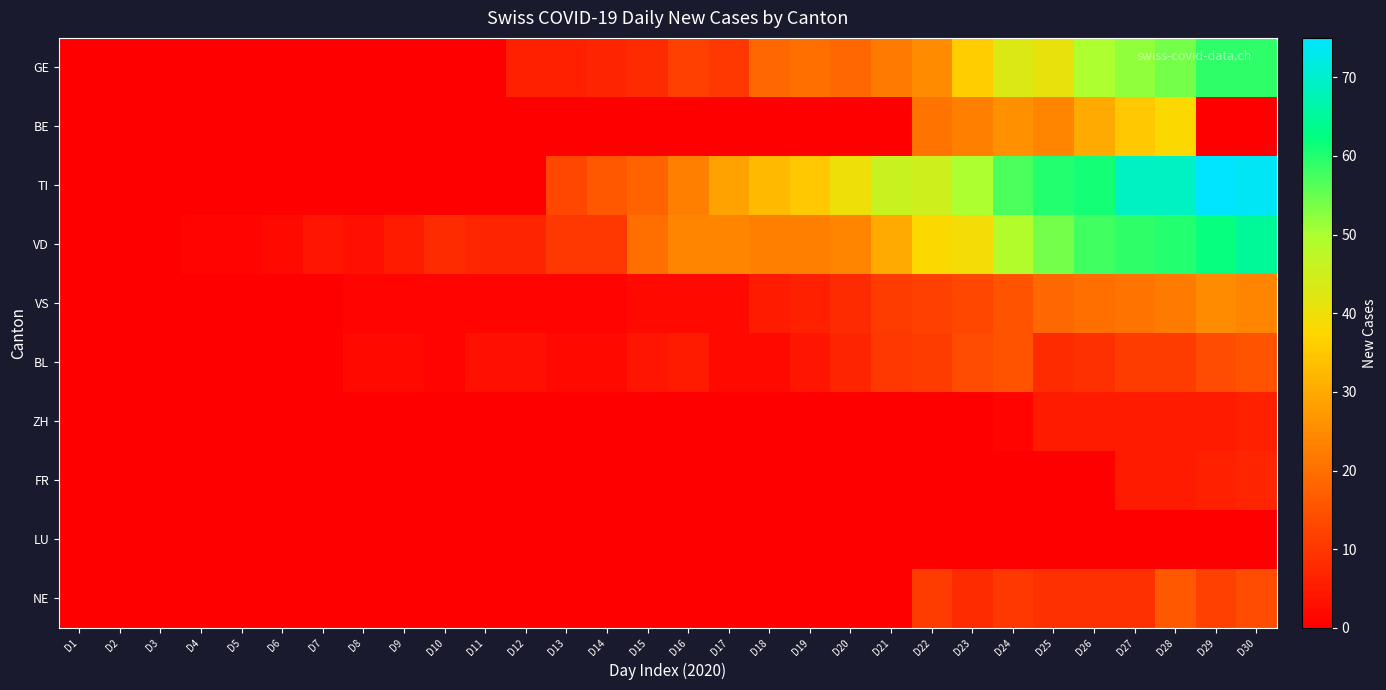

Between D11 and D29, which is larger?

D29